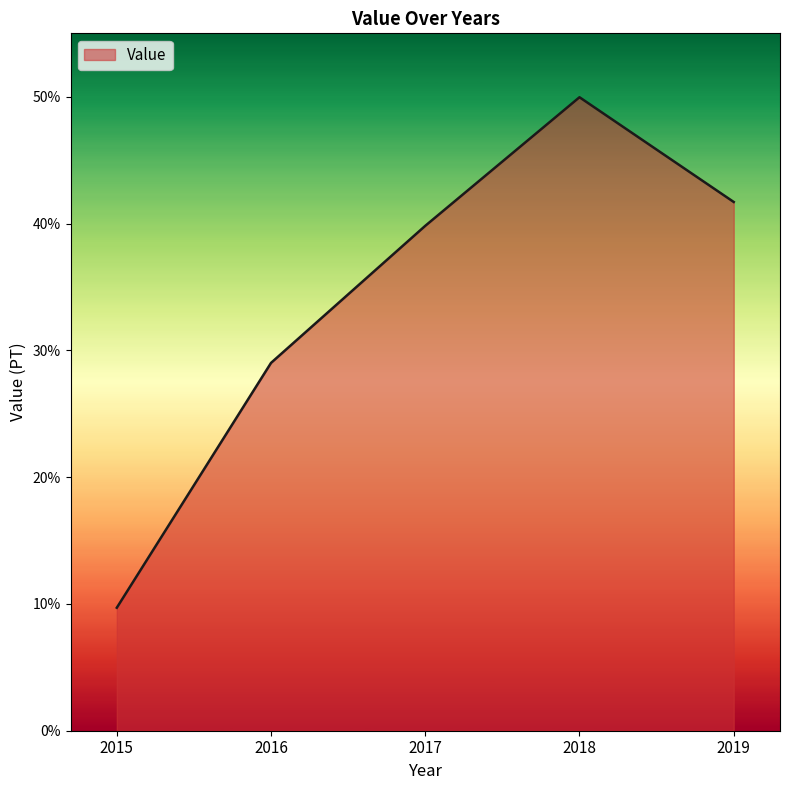

Reading left to right, what are all the values shown in this chart?

2015=9.7	2016=29.0	2017=39.8	2018=50.0	2019=41.7